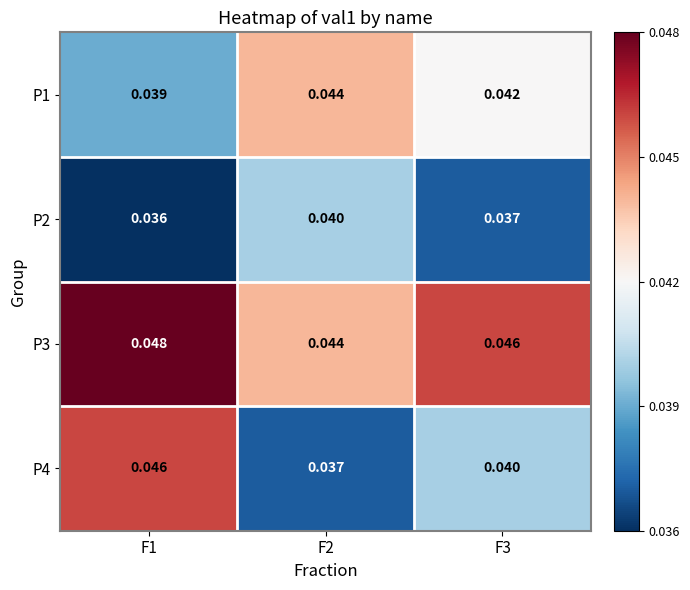

List the series in order of their peak value, highest first.

P3, P4, P1, P2